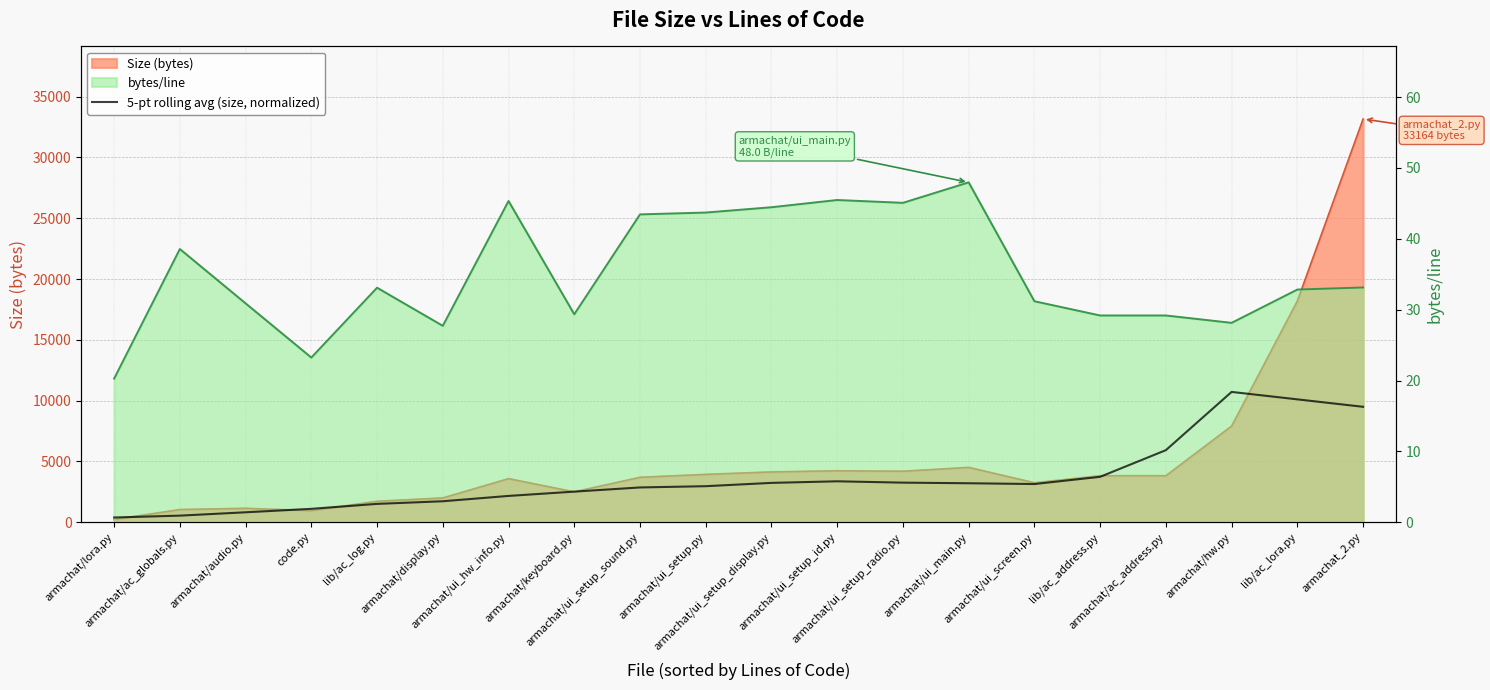

Where is the data nearest to the value 9?

armachat/ac_address.py